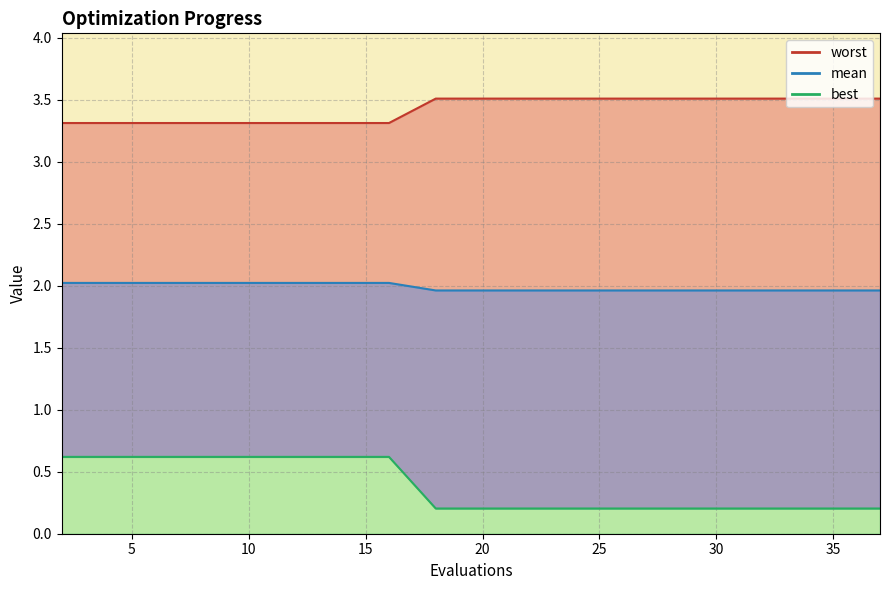

What is the maximum value for mean?

3.5